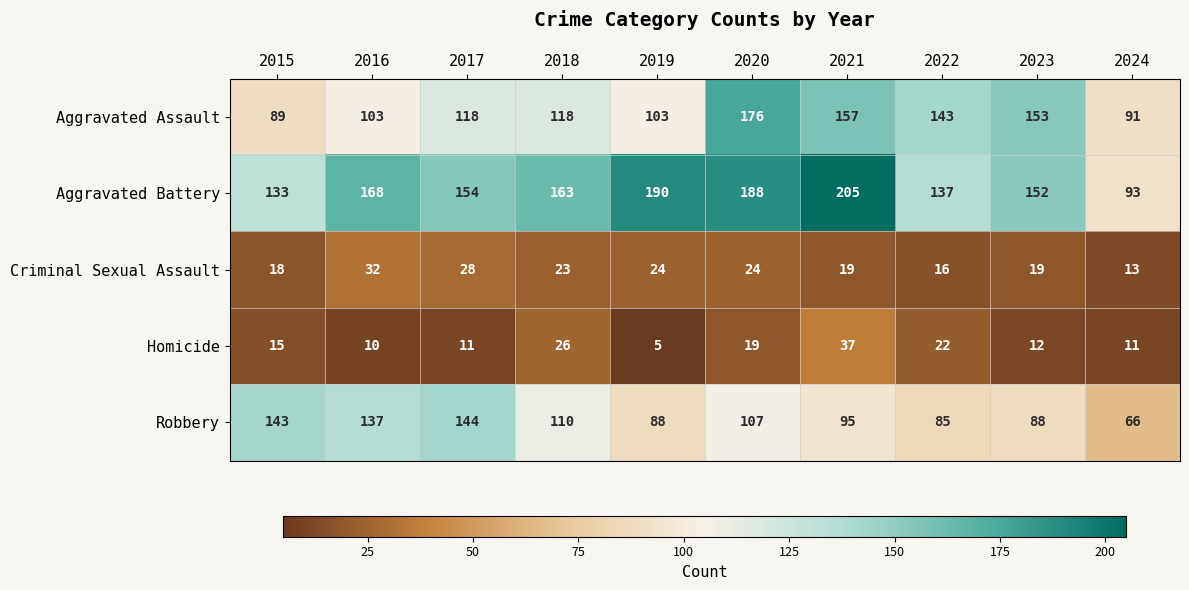

What is the sum of all Robbery values?

1063